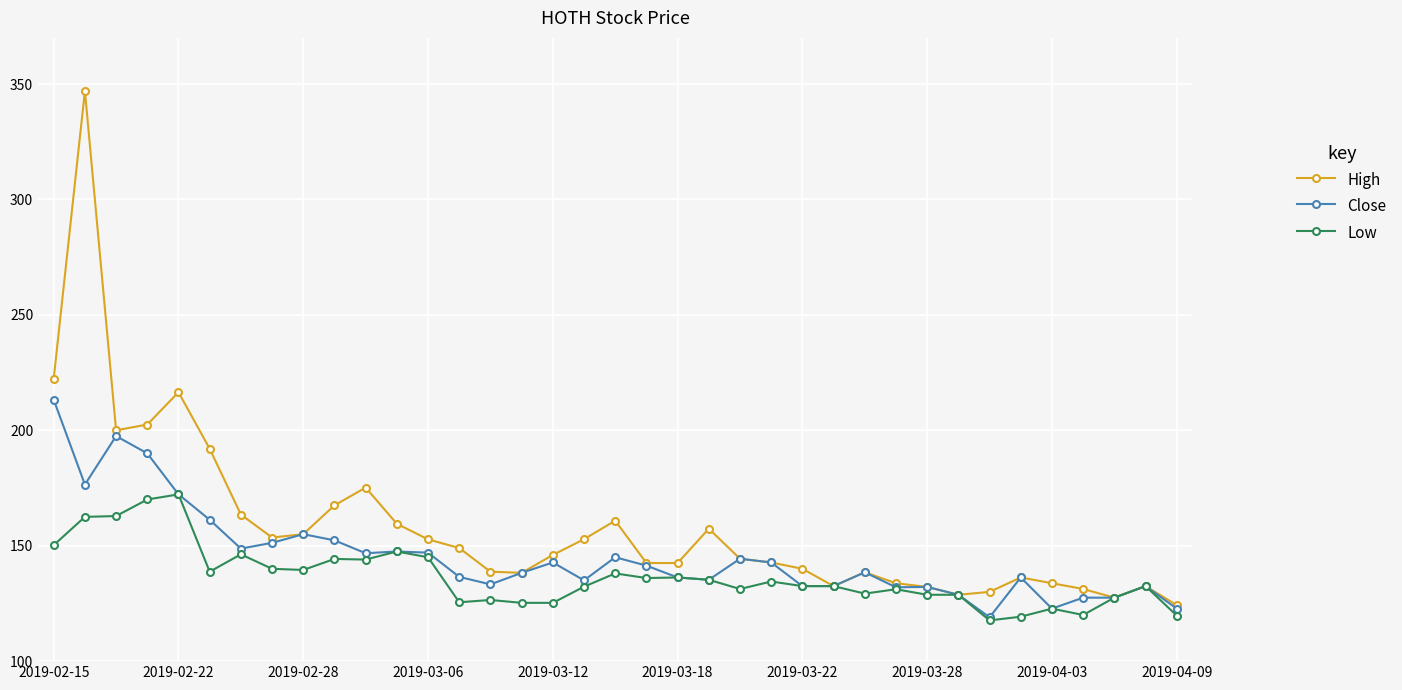

Which series has the largest total across all categories?

High